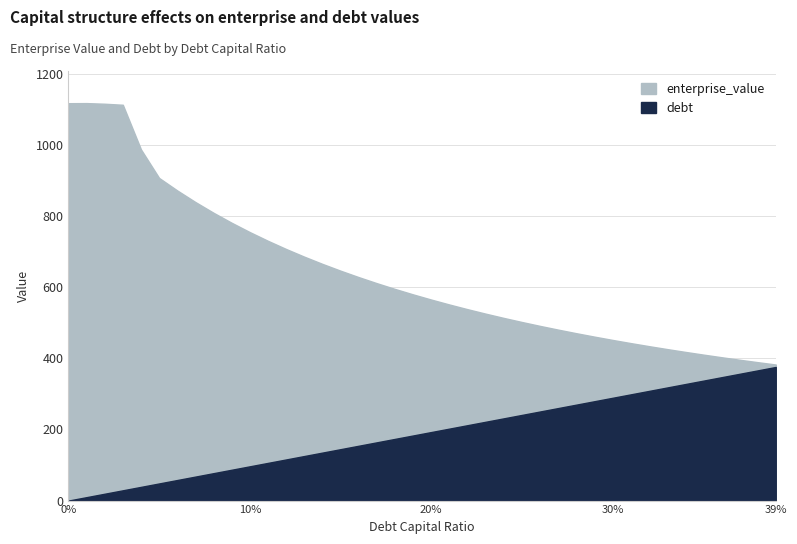

The value of enterprise_value at 0.02 is 1116.4. True or false?

True